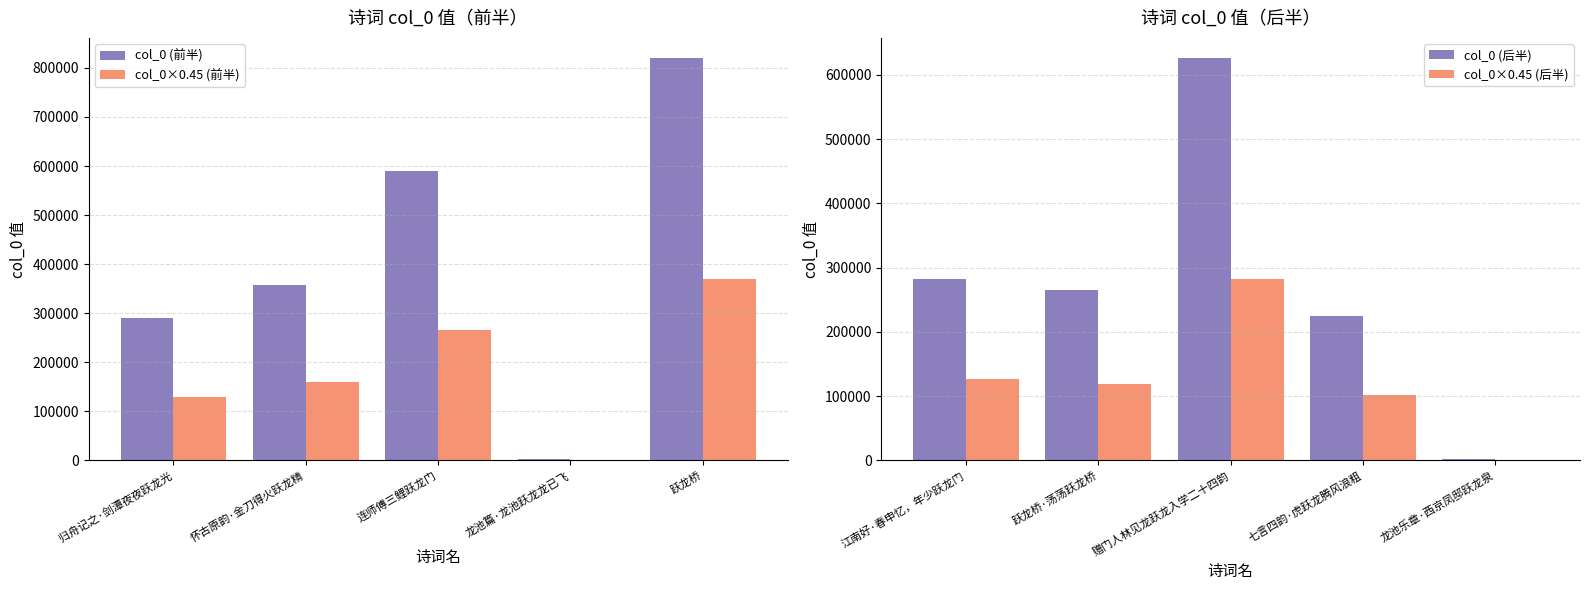

Which series has the widest spread of values?

col_0 (前半)